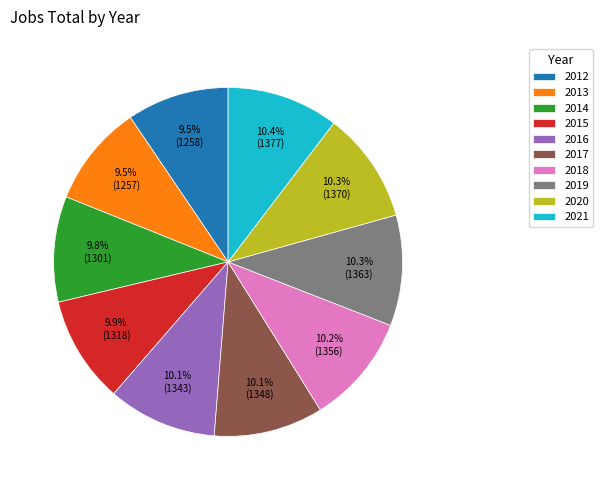

To the nearest percent, what is the combined percentage of 2017 and 2018?

20%